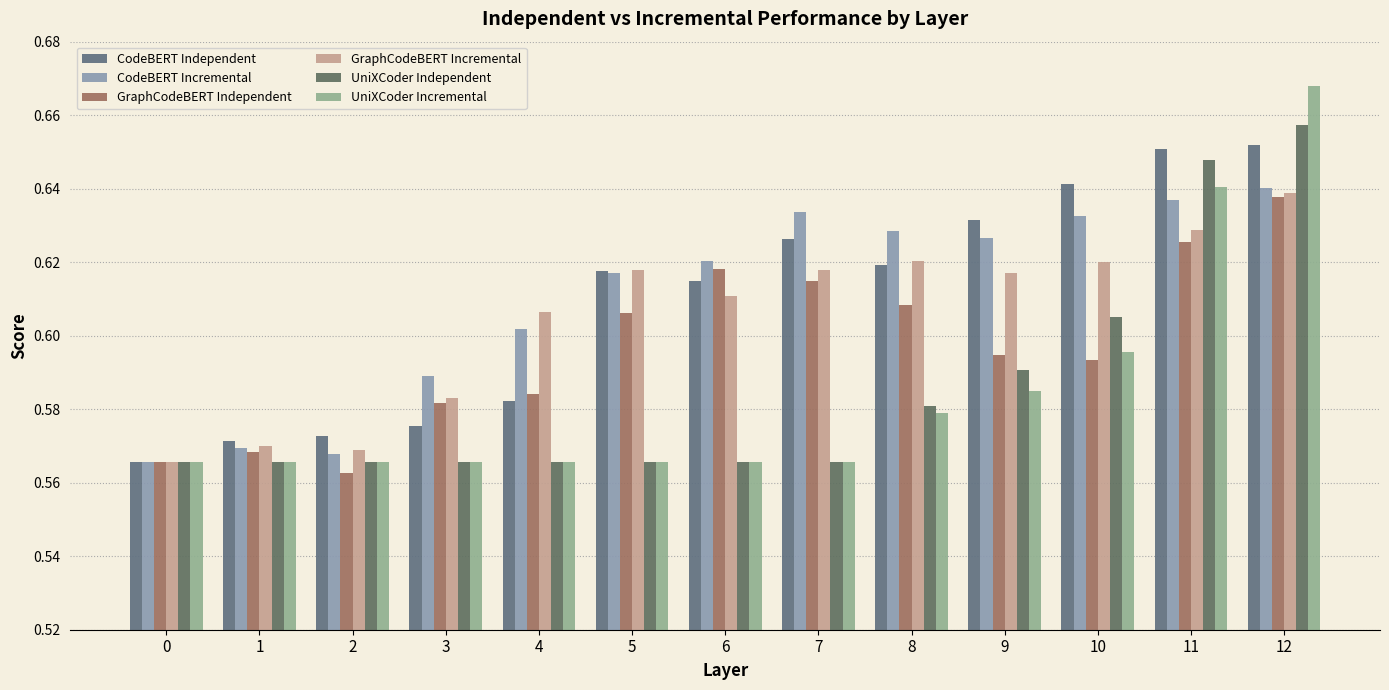

The CodeBERT Incremental series shows 1.1 at 11. True or false?

False